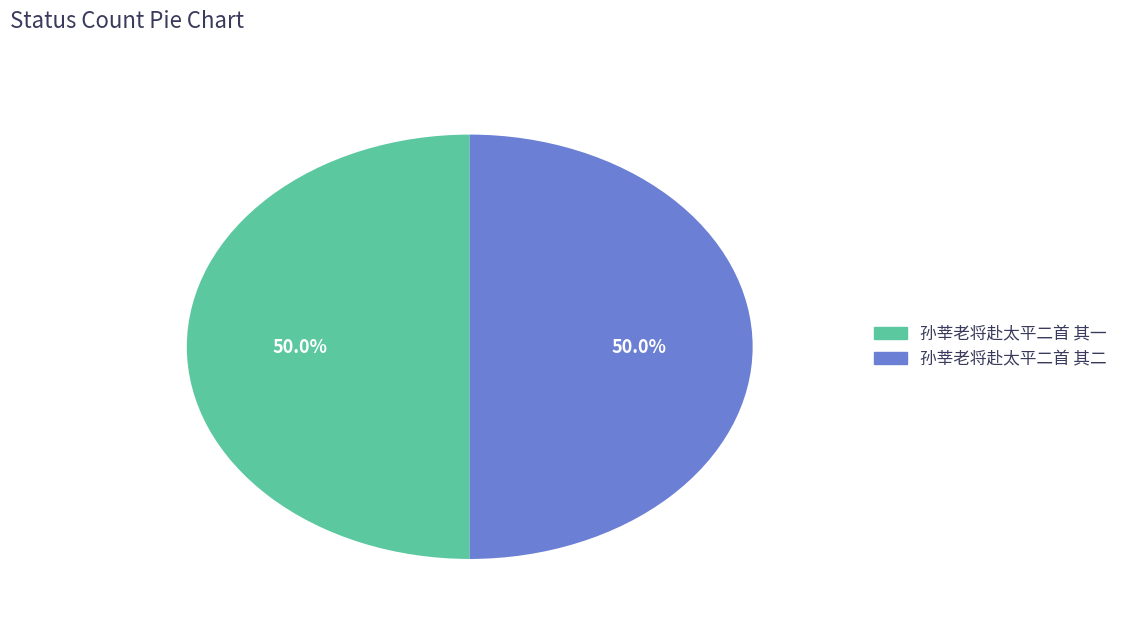

The 孙莘老将赴太平二首 其二 slice represents 50% of the pie. True or false?

True